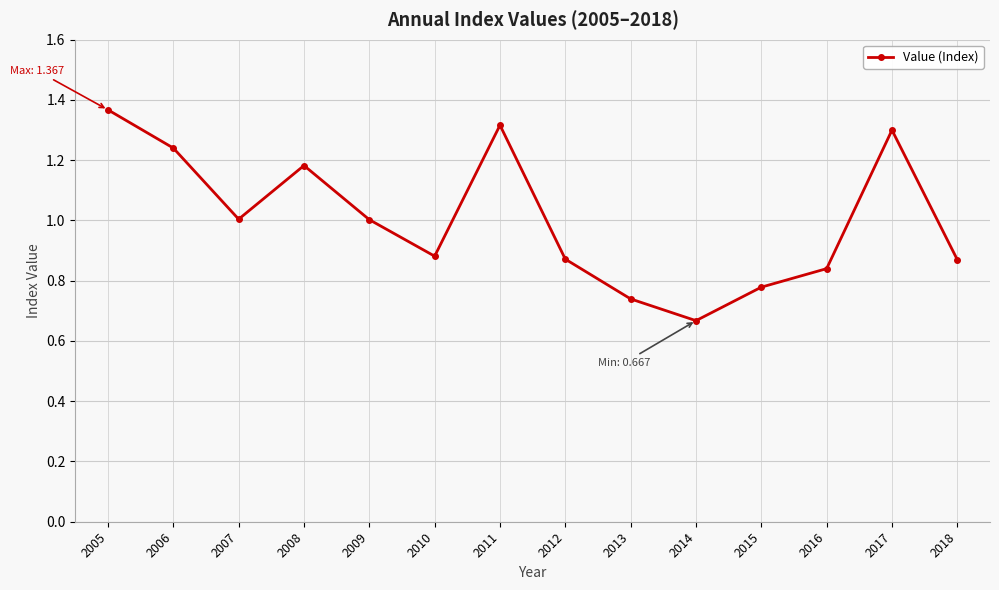

How many data points are less than 1?

7